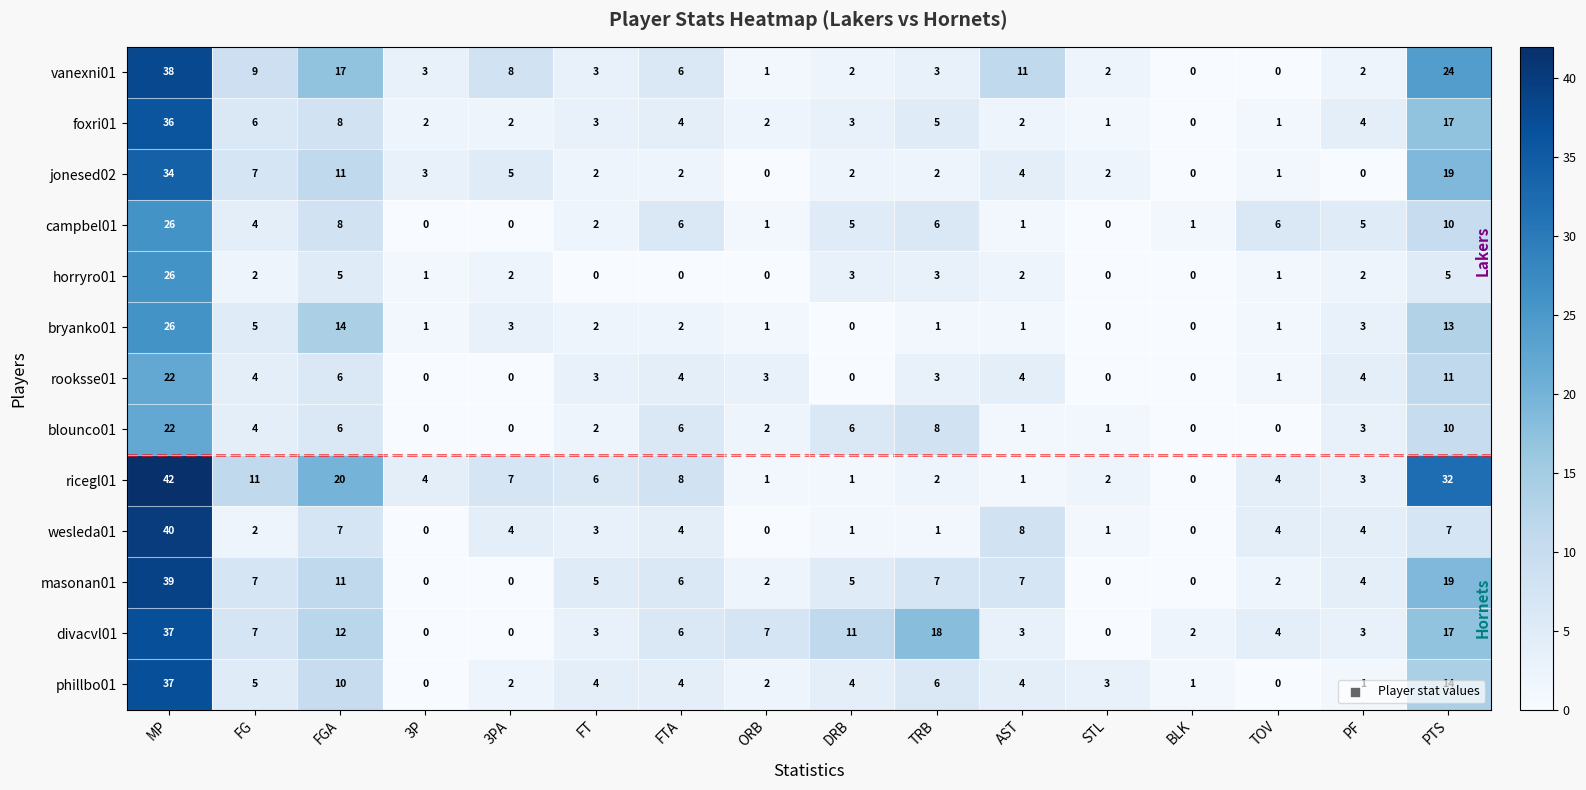

How many distinct data groups are displayed?

13